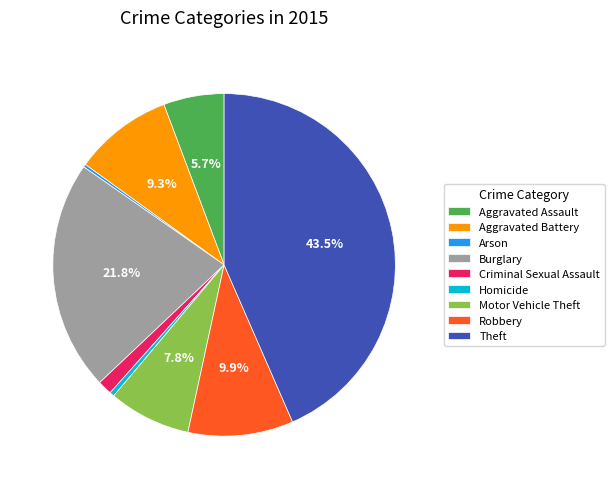

To the nearest percent, what is the difference between the Criminal Sexual Assault and Theft slice percentages?

42%